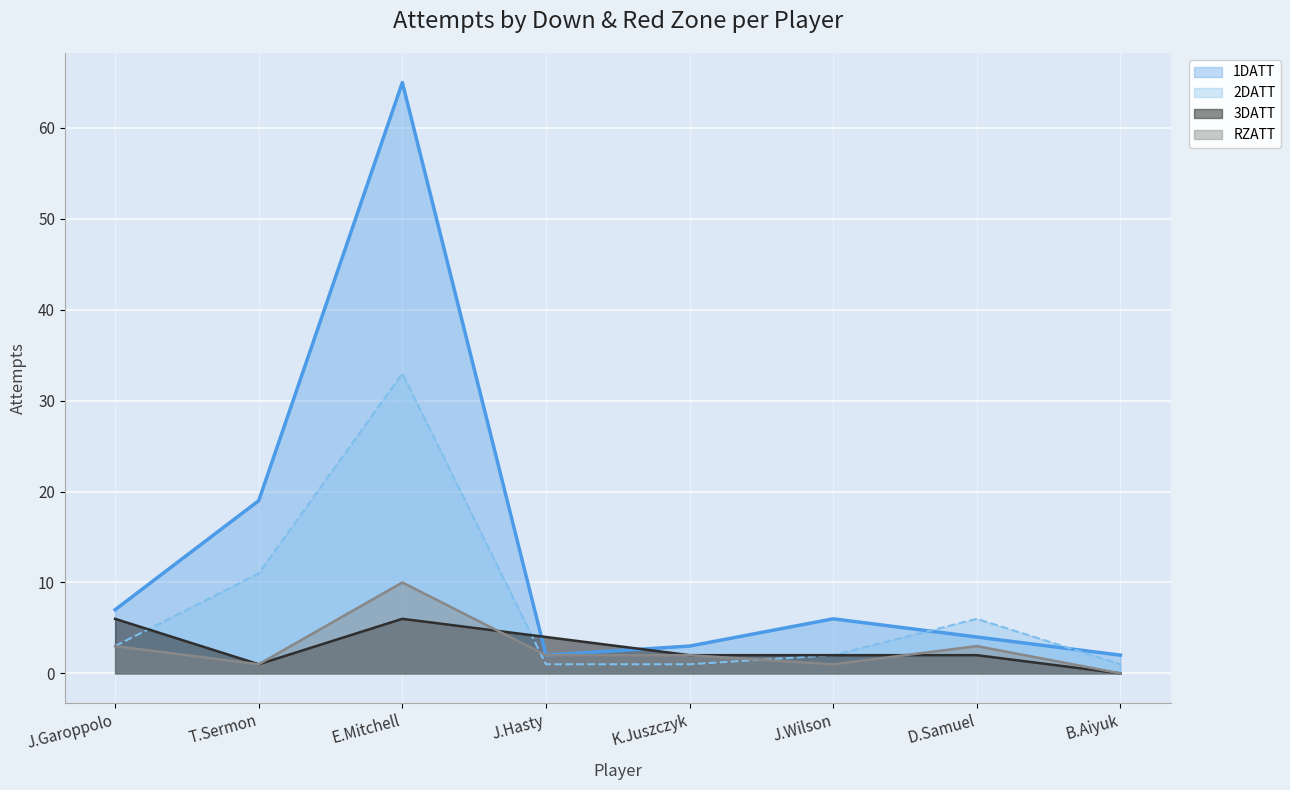

What is the difference between the maximum and minimum values in the 3DATT series?

6